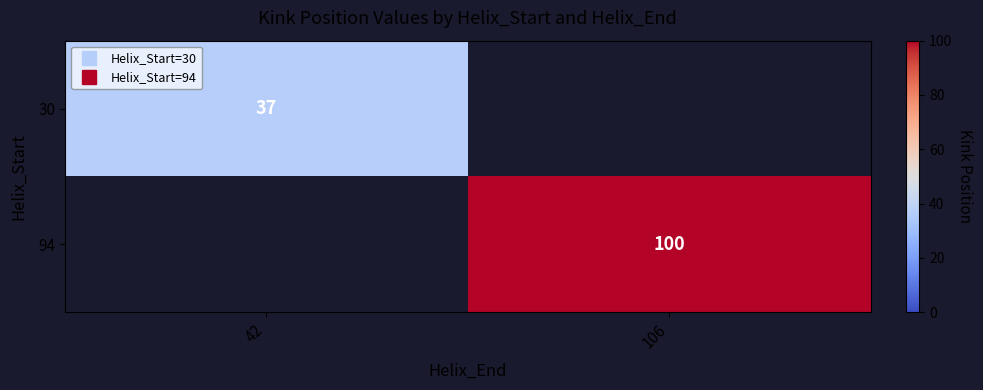

Which series has the largest range (max minus min)?

30